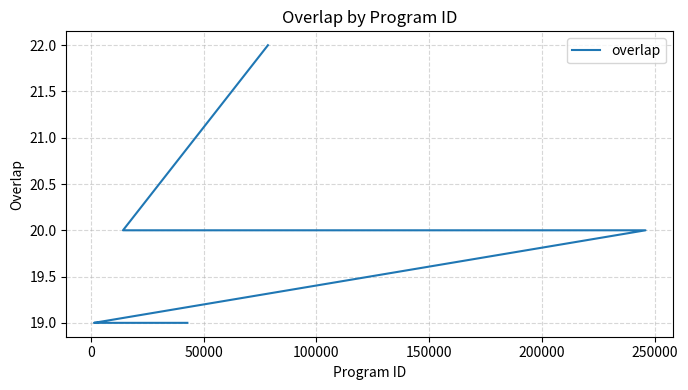

Reading left to right, what are all the values shown in this chart?

22	20	20	20	20	20	20	20	19	19	19	19	19	19	19	19	19	19	19	19	19	19	19	19	19